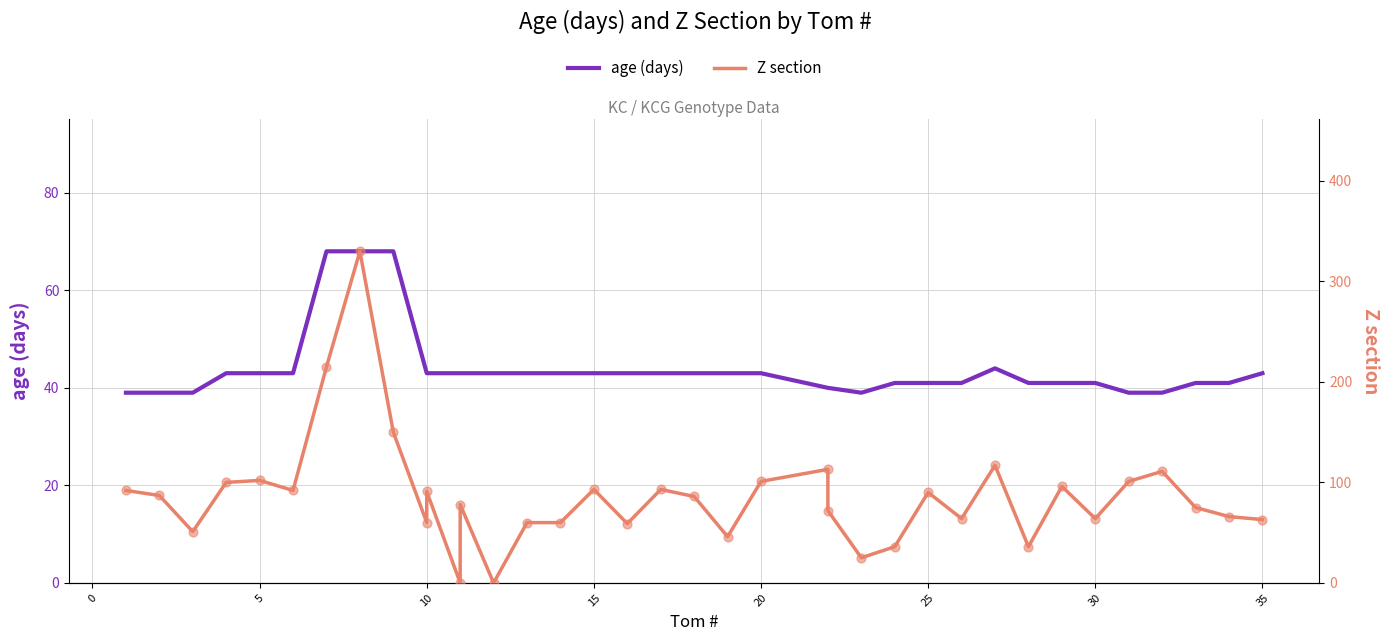

At how many categories does at least one series exceed 303?

1